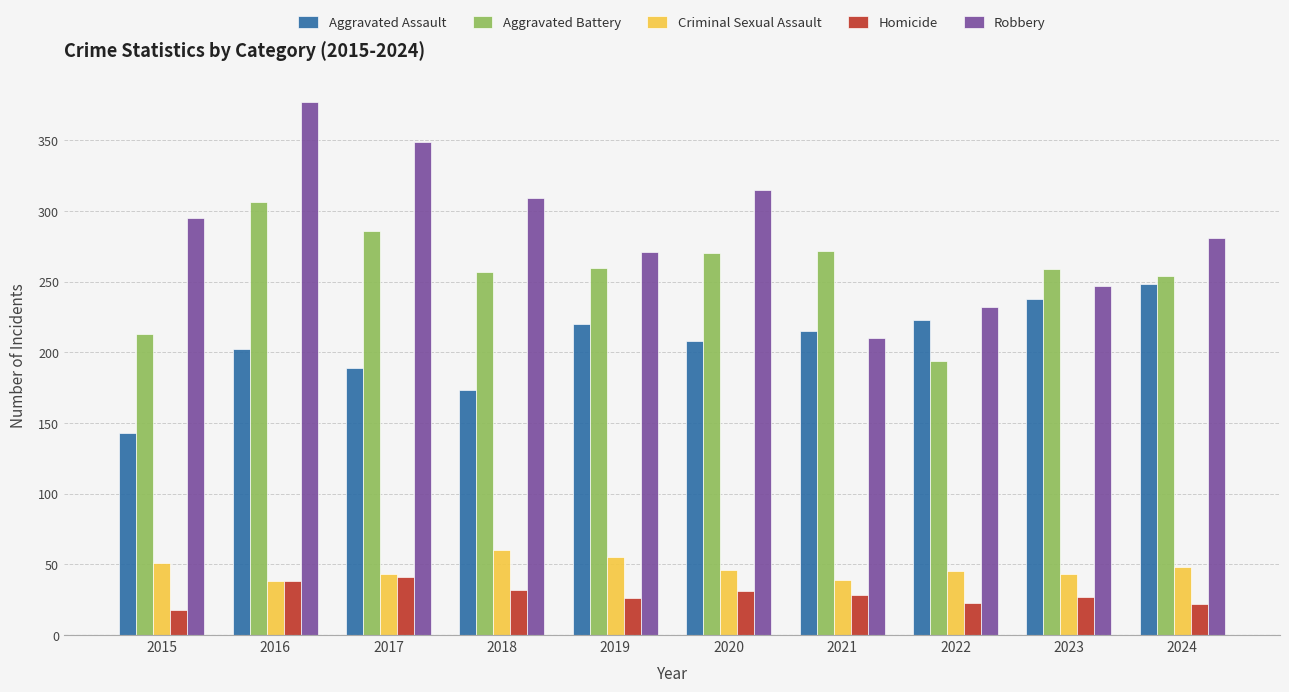

What is the sum of the Homicide values at 2017 and 2020?

72